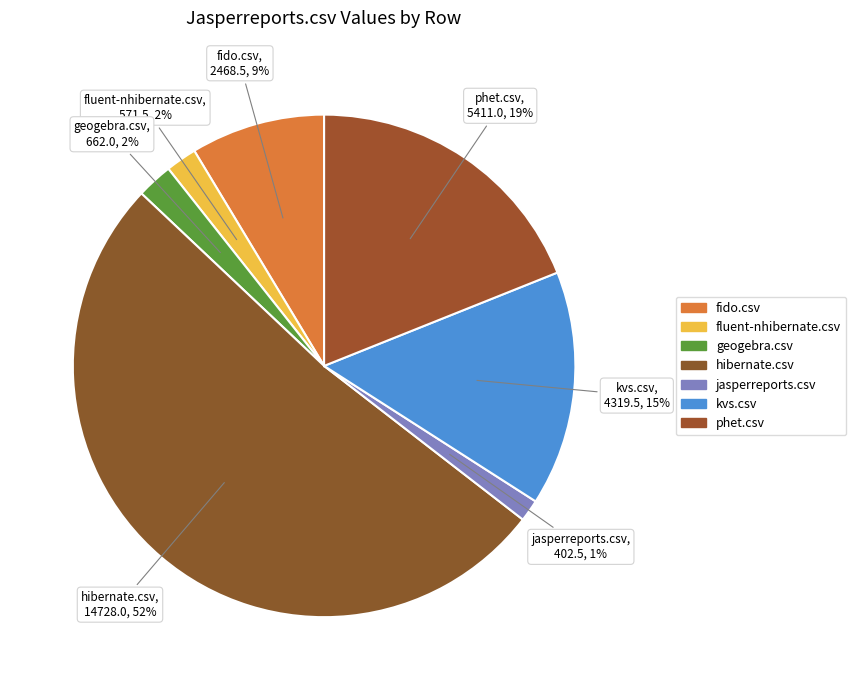

Do jasperreports.csv and fido.csv together represent more than half of the pie?

No